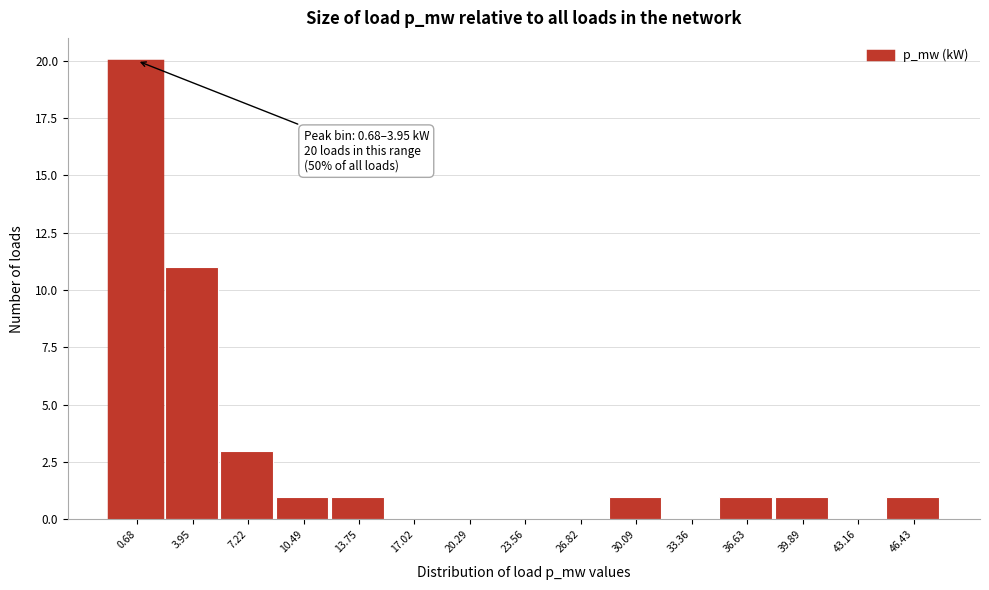

Reading left to right, list all the values displayed in this chart.

0.68=20	3.95=11	7.22=3	10.49=1	13.75=1	17.02=0	20.29=0	23.56=0	26.82=0	30.09=1	33.36=0	36.63=1	39.89=1	43.16=0	46.43=1